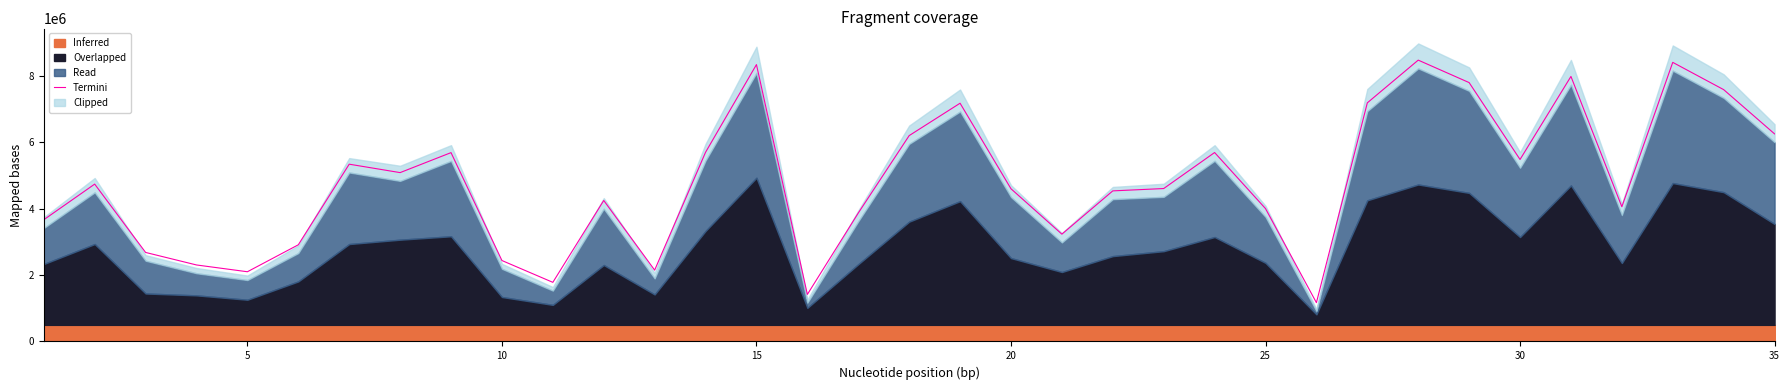

What is the maximum value for Termini?

8483915.4